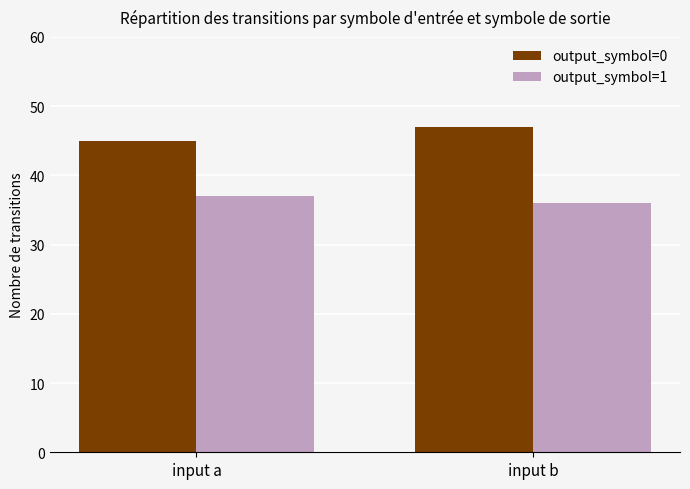

Which series changed the most between input a and input b?

output_symbol=0